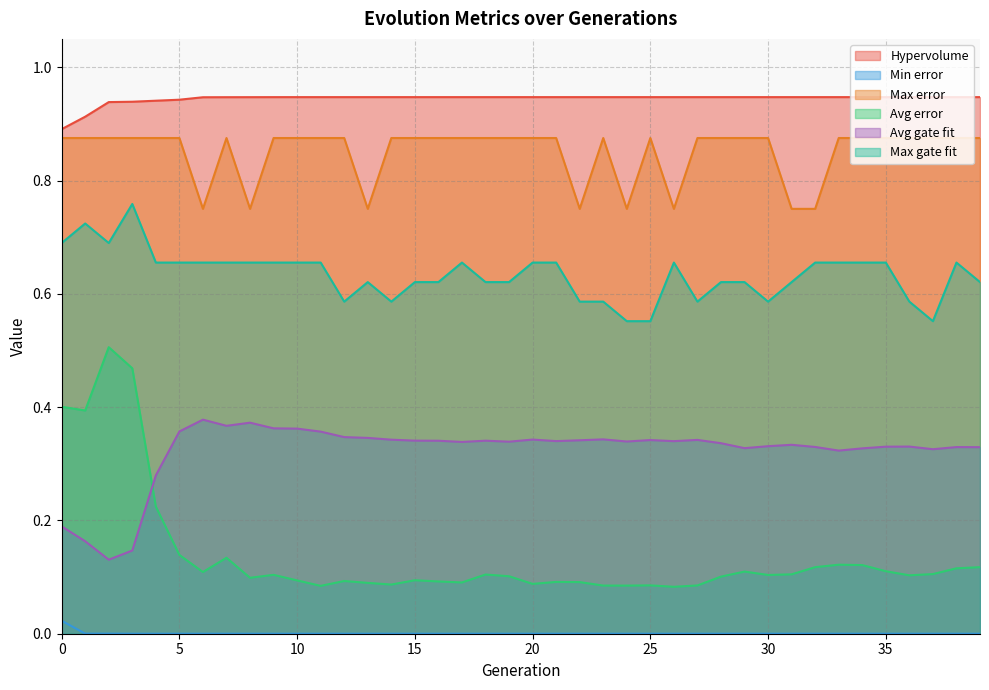

Which series has the largest range (max minus min)?

Avg error